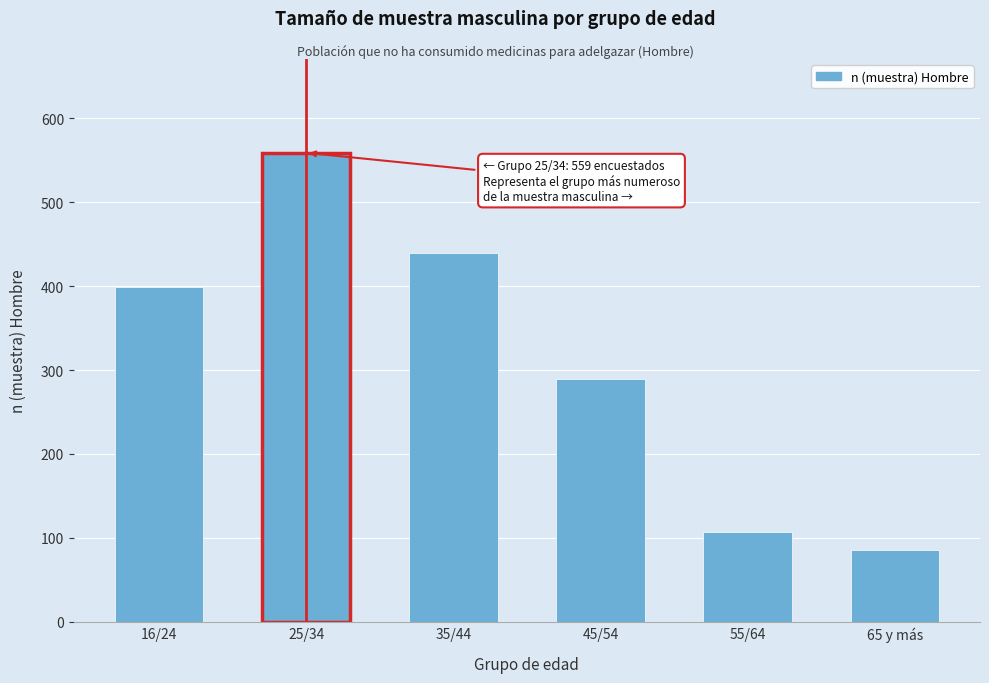

Reading left to right, list all the values displayed in this chart.

399	559	439	289	107	85